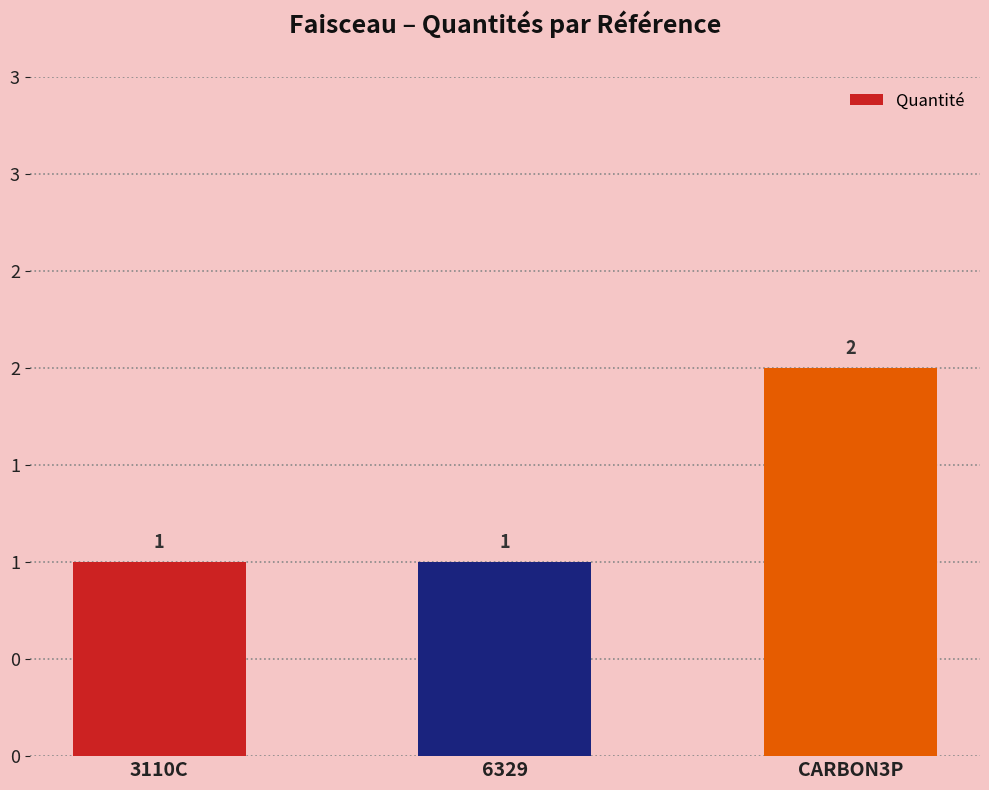

Are the bars horizontal?

No